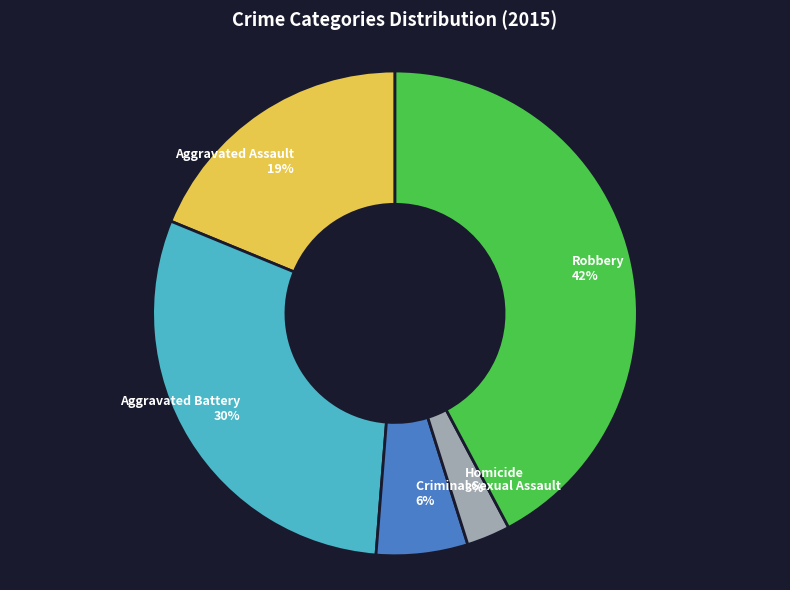

True or false: Homicide accounts for 3% of the total.

True